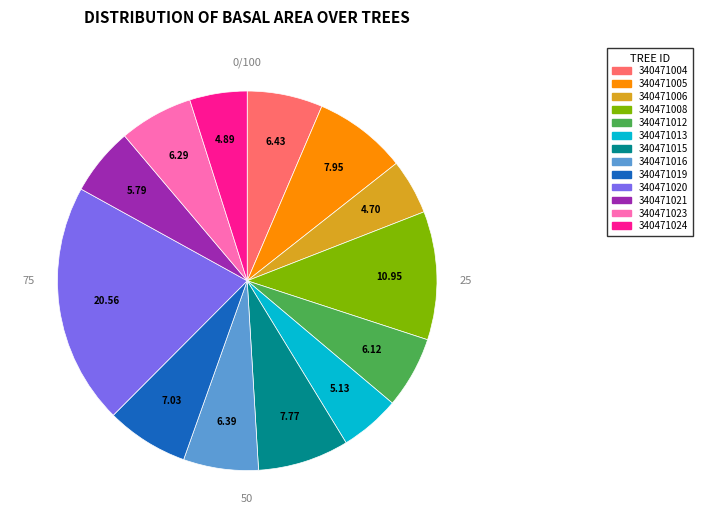

Which has a higher value, 340471005 or 340471008?

340471008